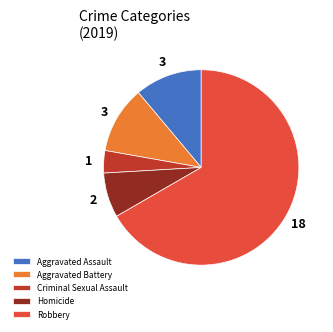

Which category accounts for the majority?

Robbery